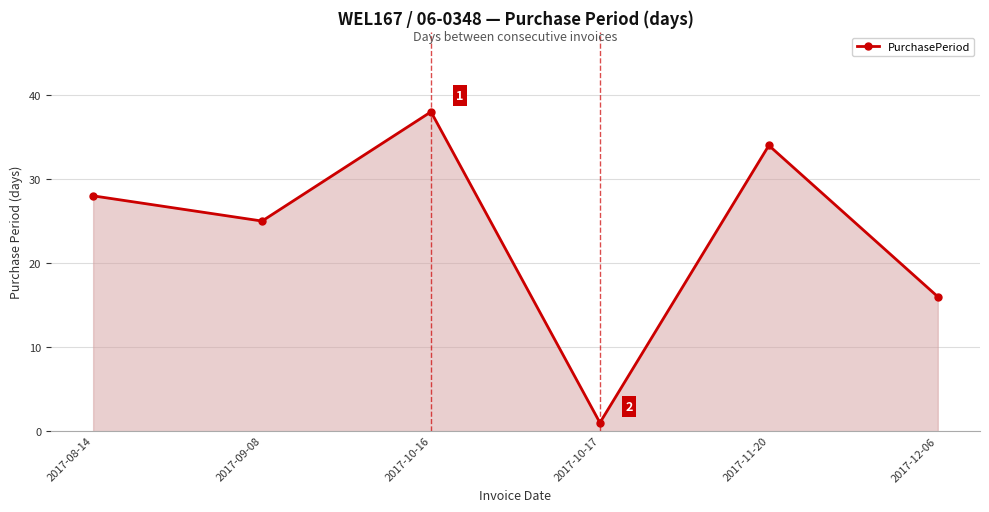

What is the sum of all values?

142